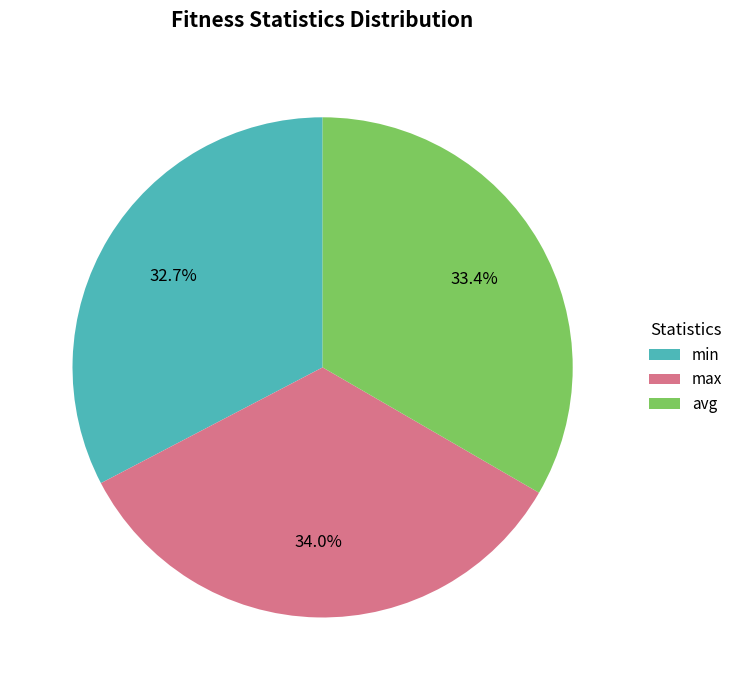

What percentage is the min slice, to the nearest percent?

33%